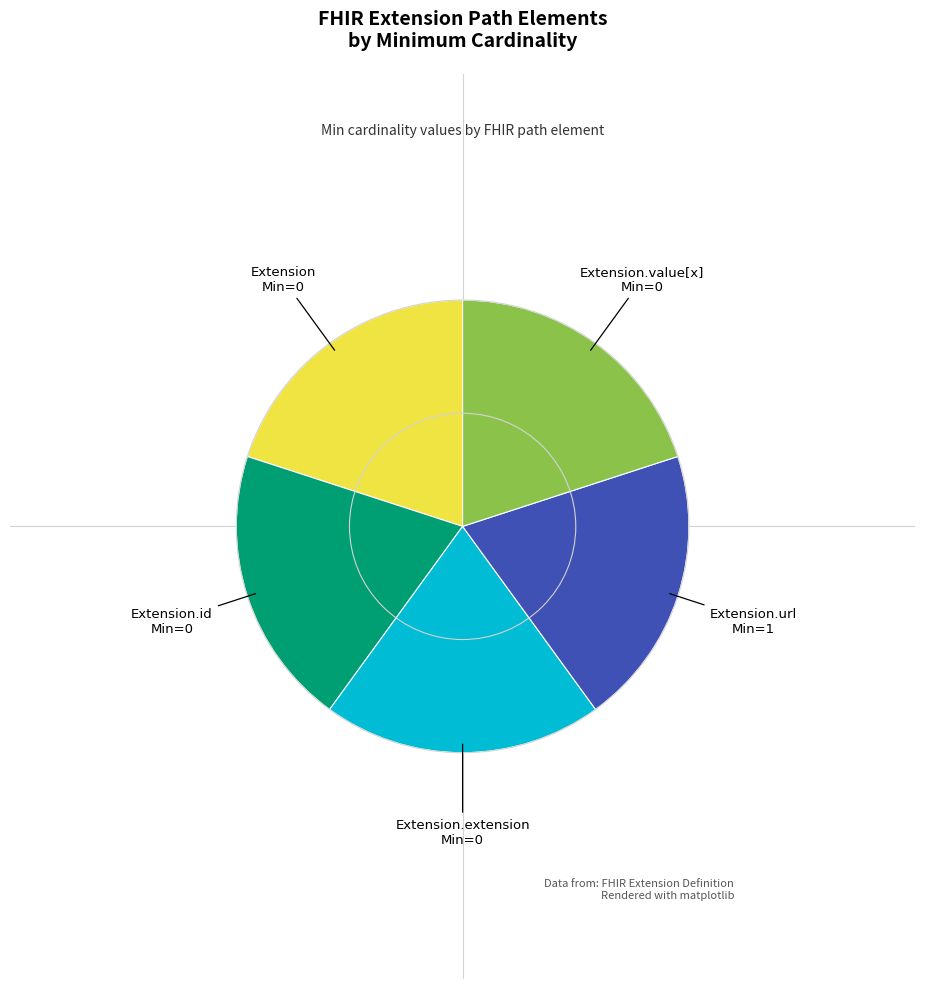

Is there any slice that represents more than half of the pie?

No